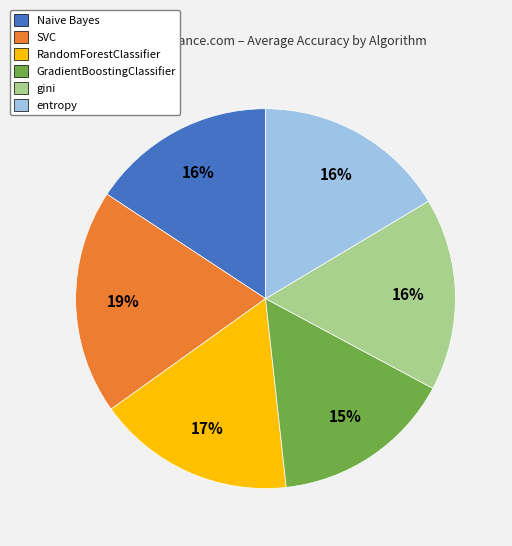

Is it true that GradientBoostingClassifier is 10% of the pie?

False